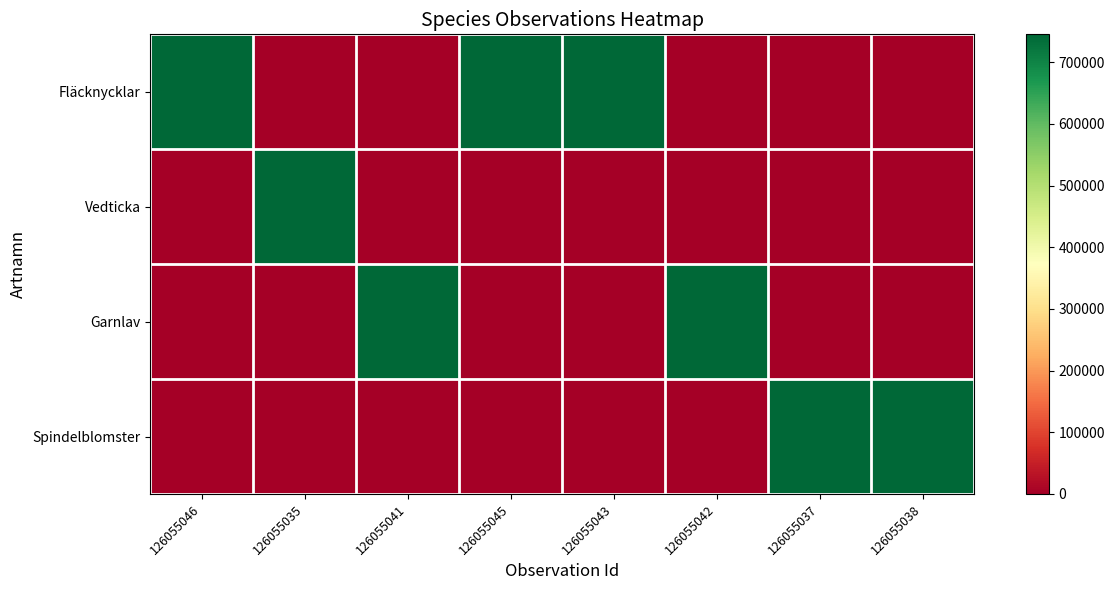

Between 126055046 and 126055035, which series saw the biggest shift?

Vedticka